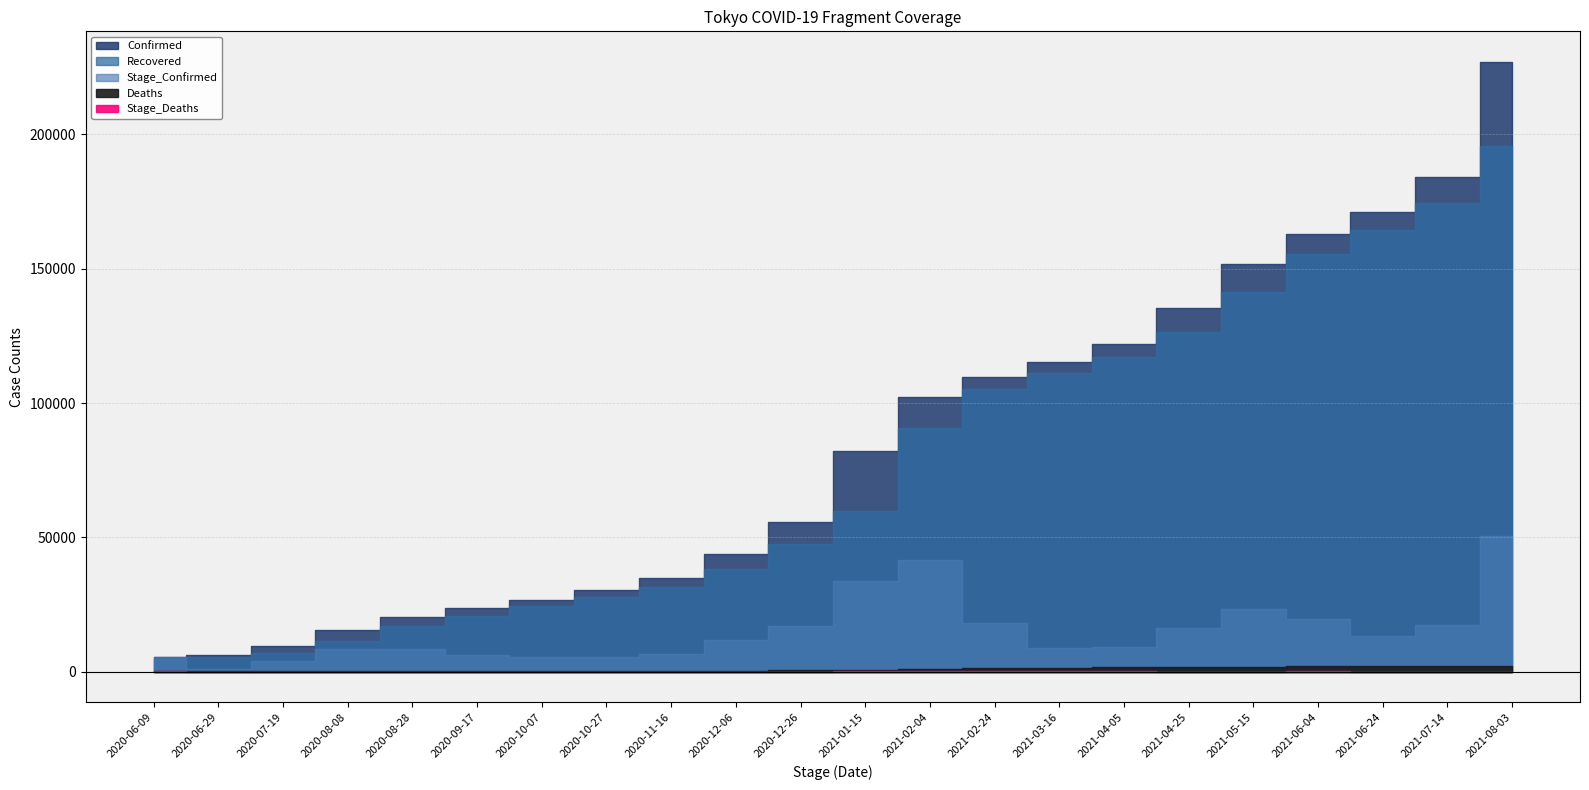

True or false: Recovered has a value of 90663 at 2021-02-04.

True